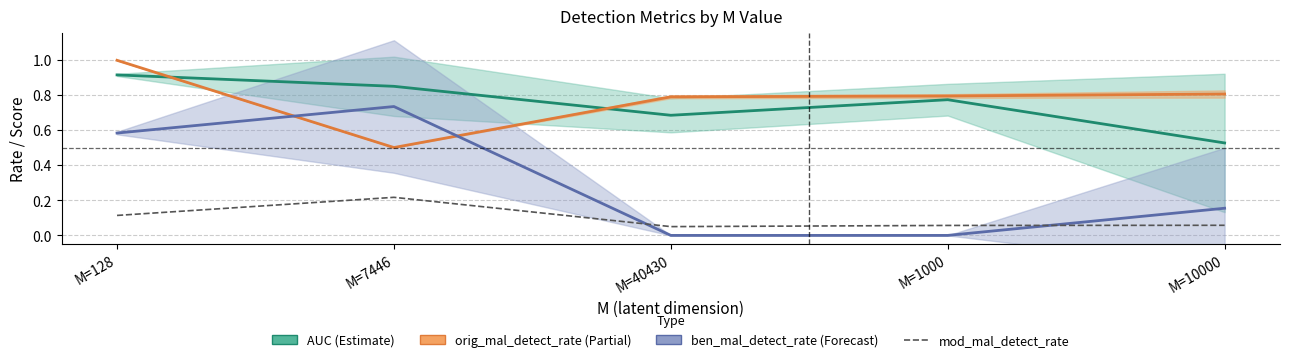

What position from the right is M=128?

5